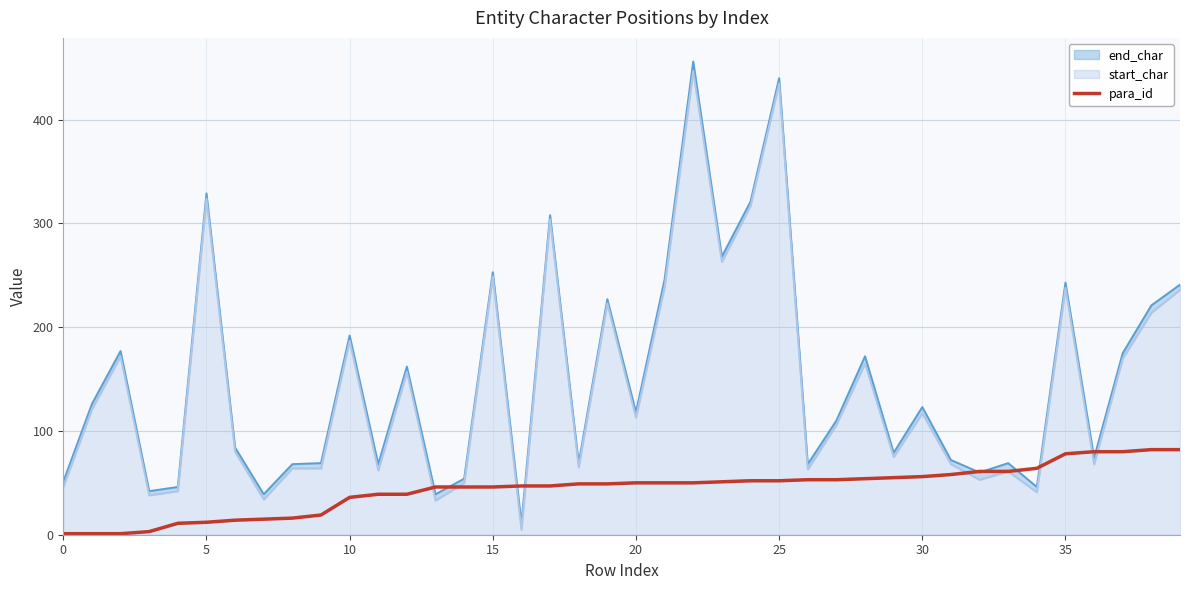

What is the minimum value shown in the chart?

1